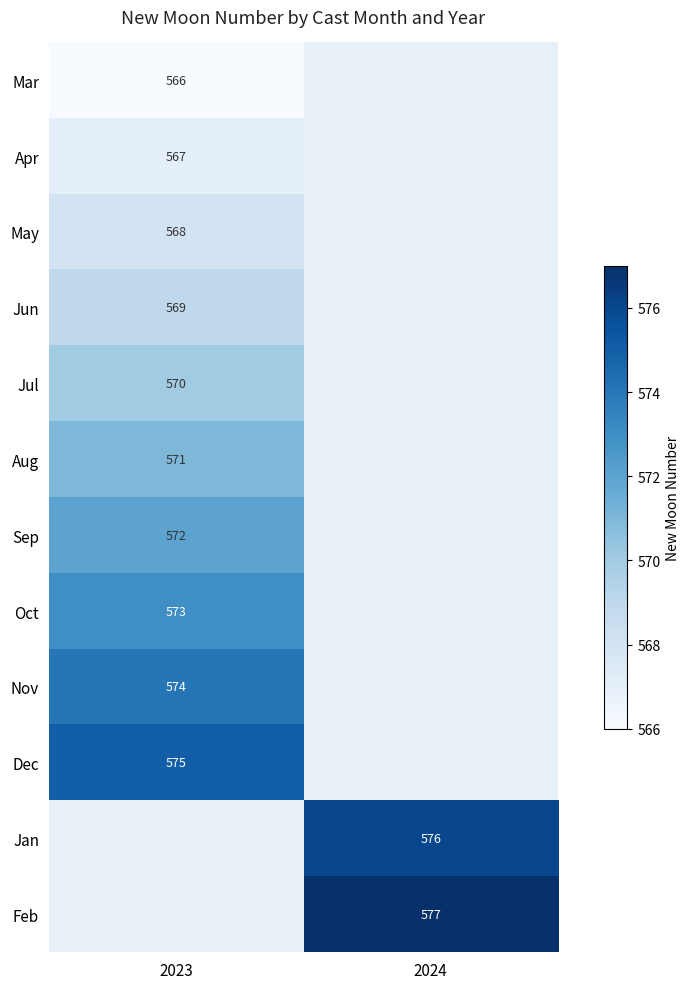

The value of Mar at 2023 is 131. True or false?

False